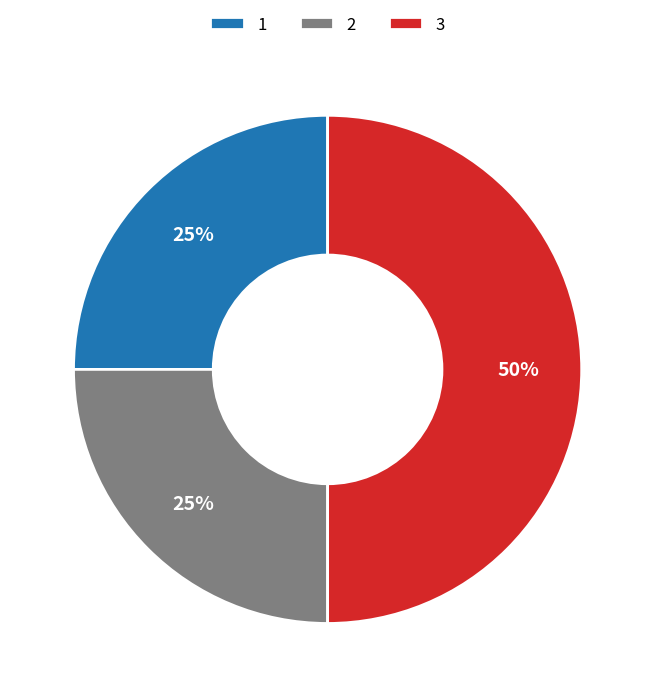

Approximately how many times larger is the value at 2 compared to 3?

0.5